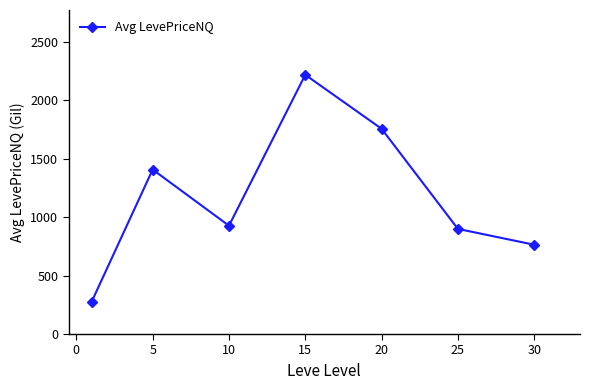

How many interior local peaks (higher than both neighbors) does the data have?

2